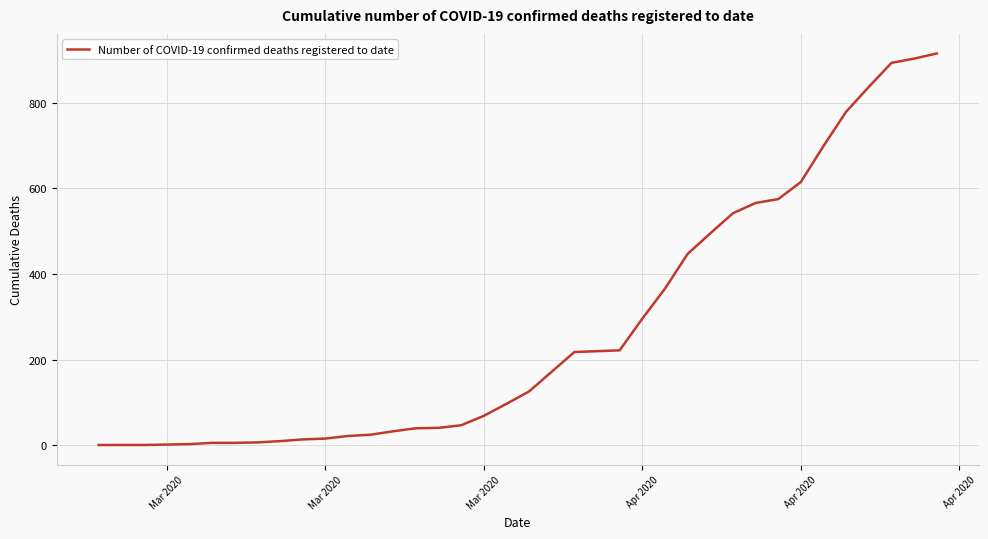

What is the maximum value shown in the chart?

915